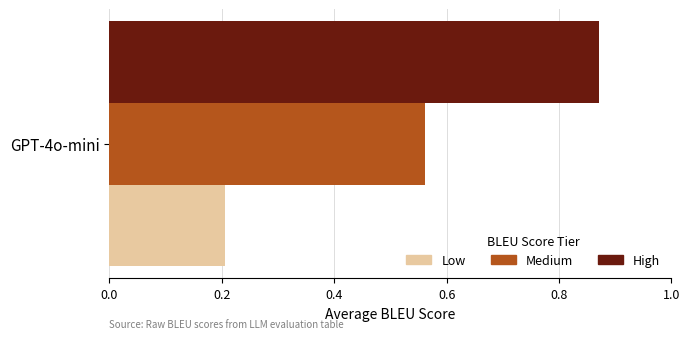

Which series has the largest range (max minus min)?

Low